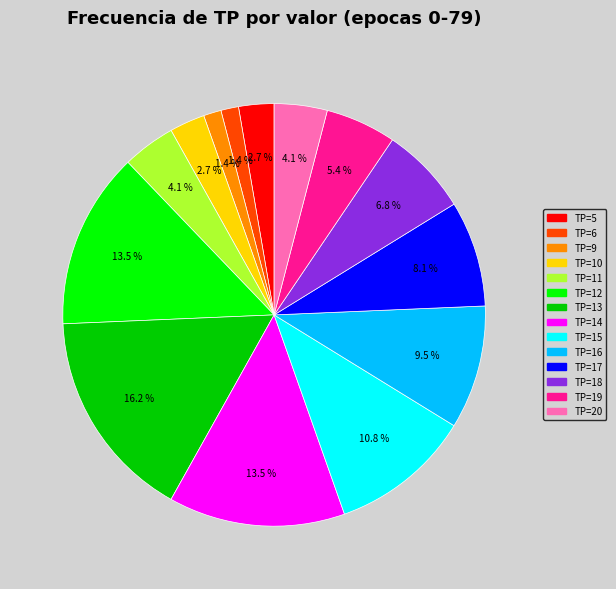

What percentage is the TP=19 slice, to the nearest percent?

5%